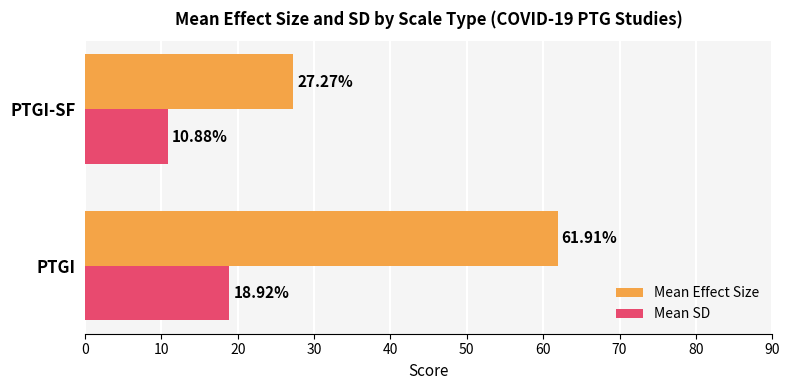

Count the Mean SD values in the range 10 to 18.

1